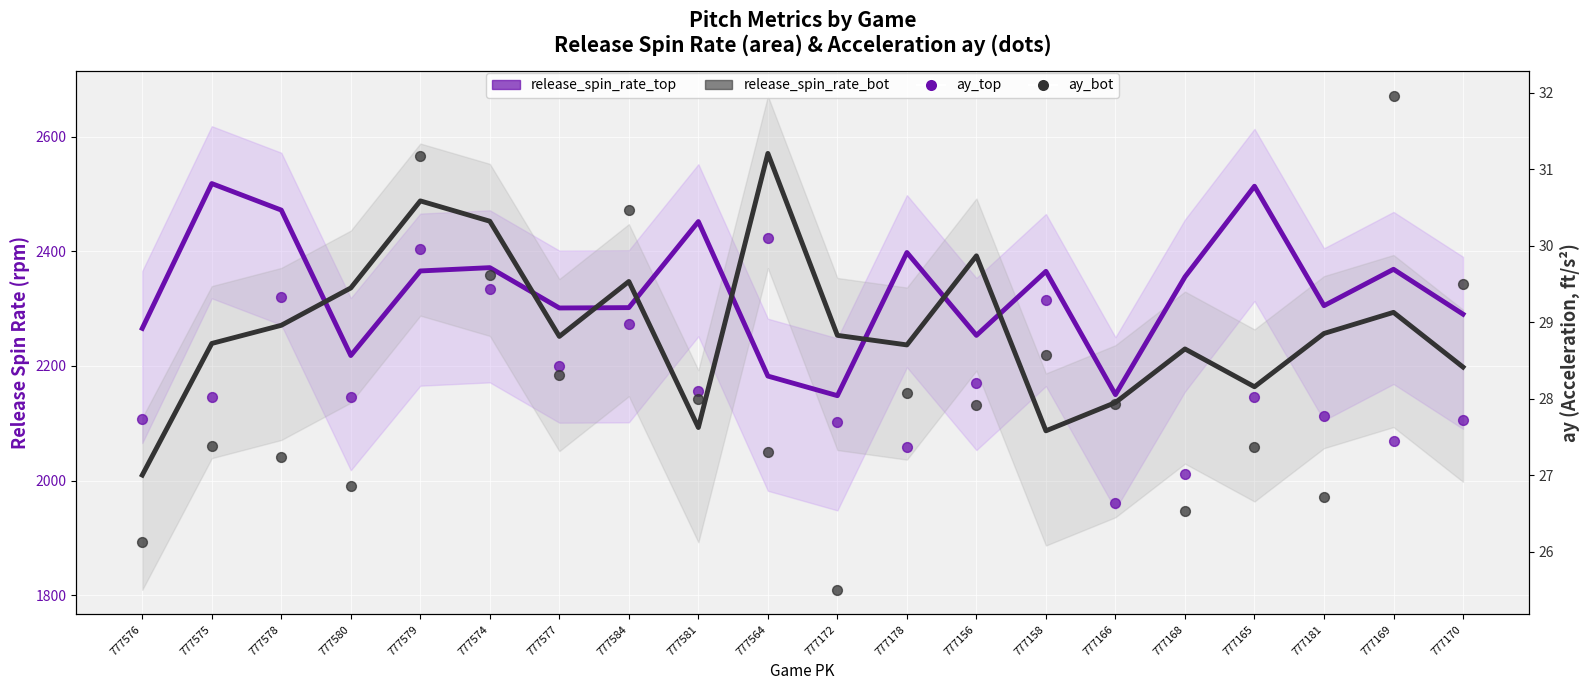

Which series has the widest spread of Y values?

release_spin_rate_bot (line)